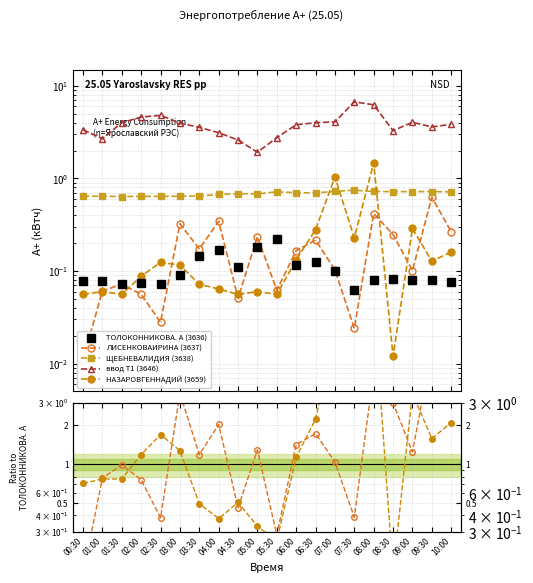

True or false: ЩЕБНЕВАЛИДИЯ (3638) and ТОЛОКОННИКОВА. А (3636) cross at least once.

False